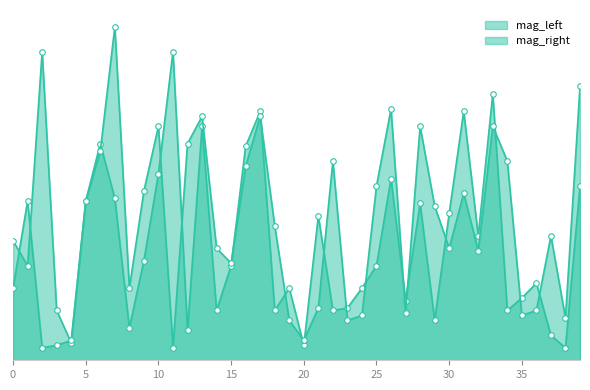

Reading left to right, what are all the values shown in this chart?

mag_left: 0=0.5	1=0.4	2=1.2	3=0.2	4=0.1	5=0.6	6=0.9	7=0.7	8=0.1	9=0.4	10=0.8	11=1.2	12=0.1	13=0.9	14=0.2	15=0.4	16=0.9	17=1.0	18=0.2	19=0.3	20=0.1	21=0.6	22=0.2	23=0.2	24=0.3	25=0.4	26=0.7	27=0.2	28=0.6	29=0.2	30=0.6	31=1.0	32=0.5	33=1.1	34=0.2	35=0.2	36=0.3	37=0.1	38=0.1	39=0.7
mag_right: 0=0.3	1=0.6	2=0.1	3=0.1	4=0.1	5=0.6	6=0.8	7=1.3	8=0.3	9=0.7	10=0.9	11=0.1	12=0.9	13=1.0	14=0.5	15=0.4	16=0.8	17=1.0	18=0.5	19=0.2	20=0.1	21=0.2	22=0.8	23=0.2	24=0.2	25=0.7	26=1.0	27=0.2	28=0.9	29=0.6	30=0.5	31=0.7	32=0.4	33=0.9	34=0.8	35=0.2	36=0.2	37=0.5	38=0.2	39=1.1